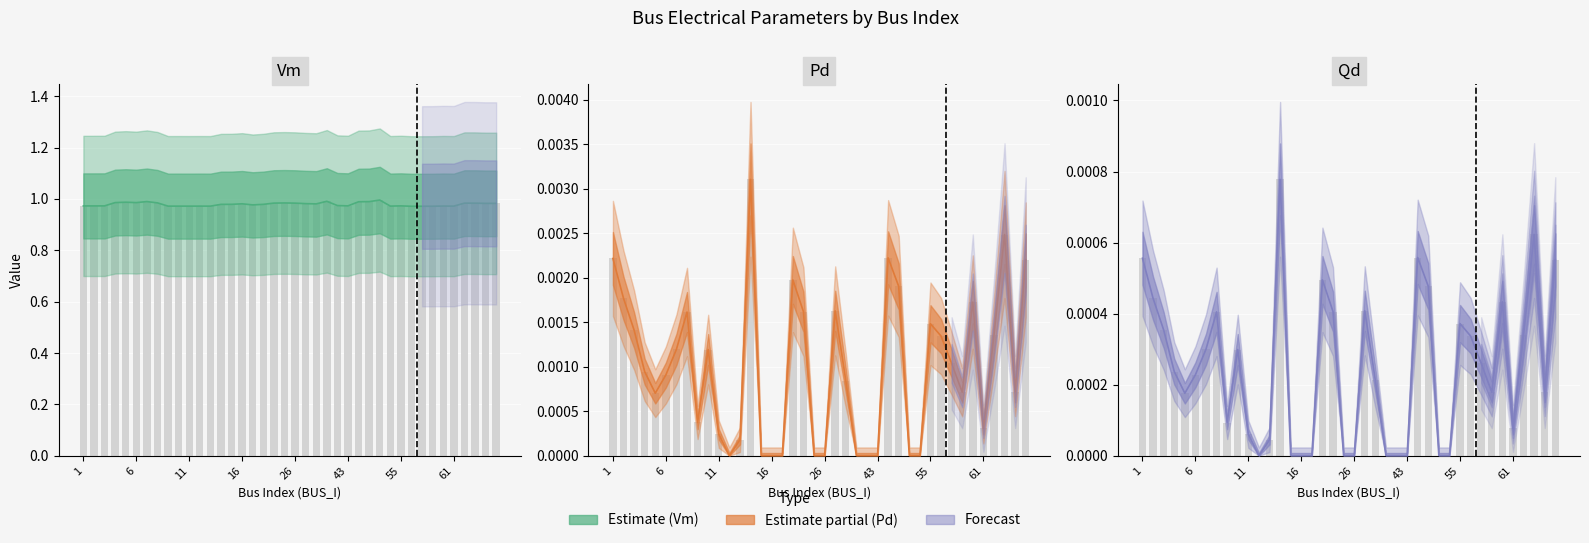

Which series has the widest spread of values?

Vm